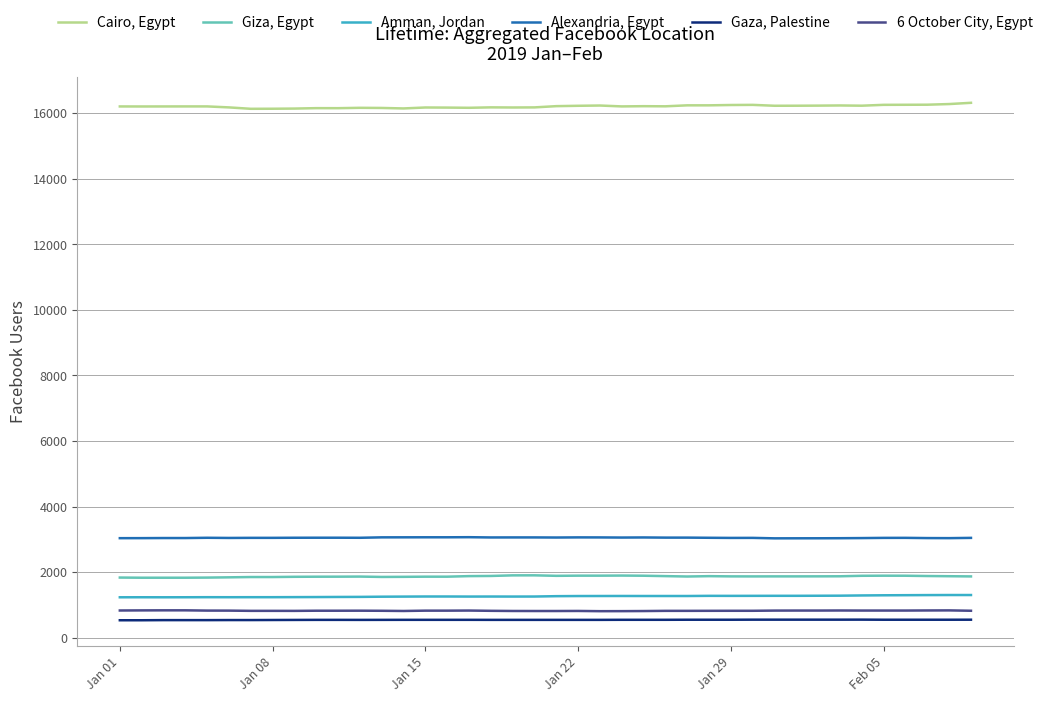

What is the highest value of the 6 October City, Egypt series?

832